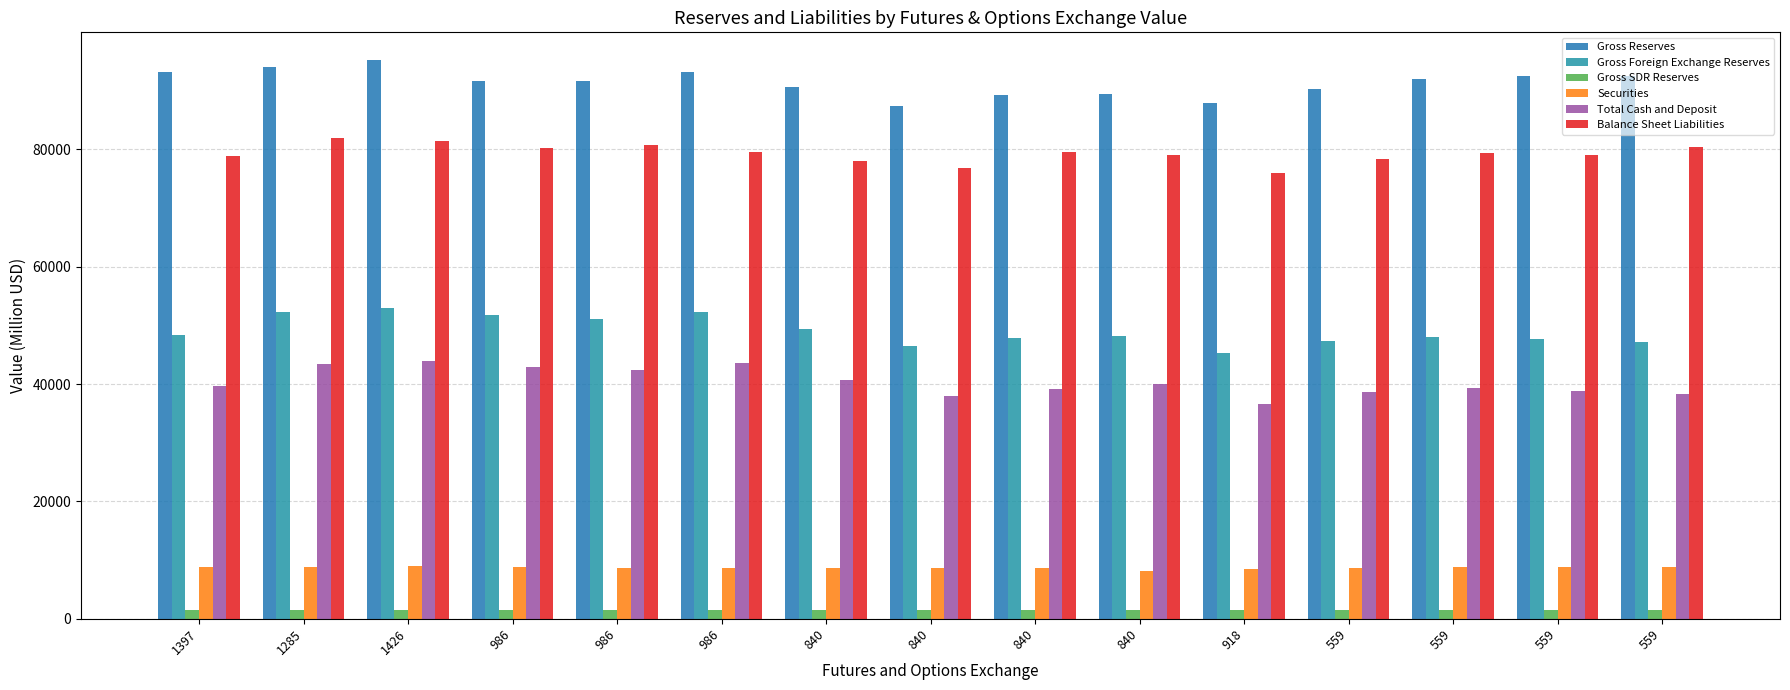

Count the number of data series in this chart.

6